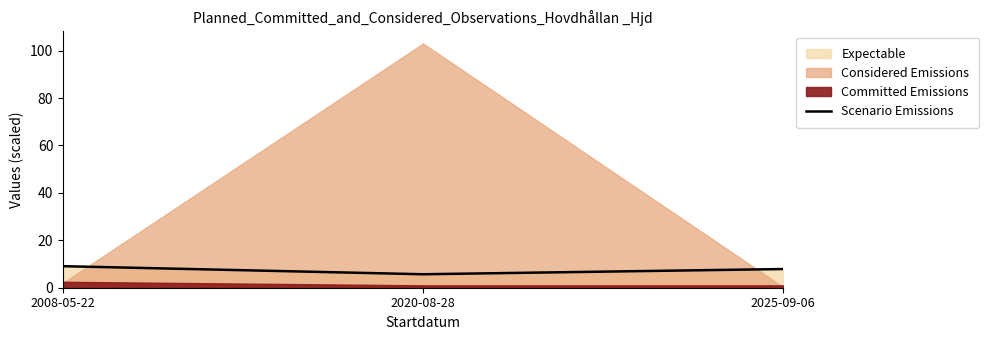

List the labels in order of value, smallest first.

2020-08-28, 2025-09-06, 2008-05-22